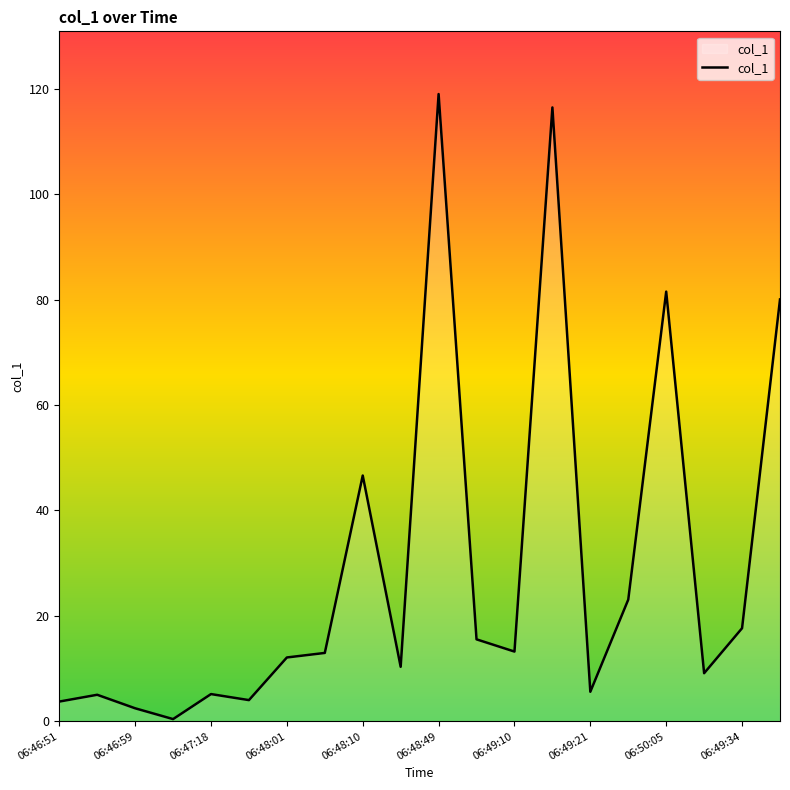

What is the maximum value shown in the chart?

119.0